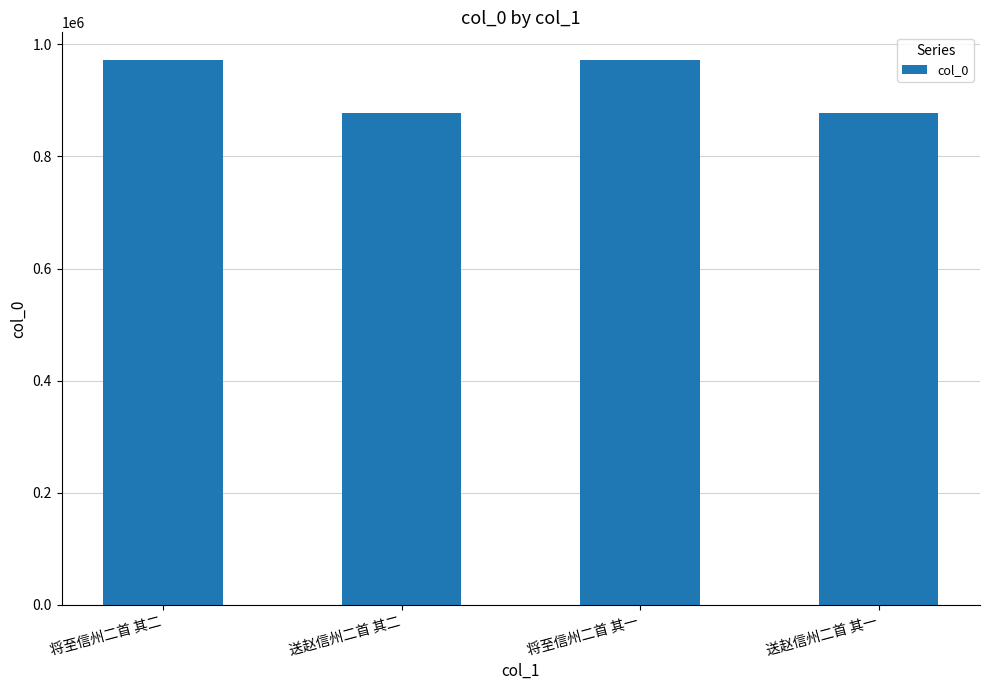

What is the sum of all values?

3700400